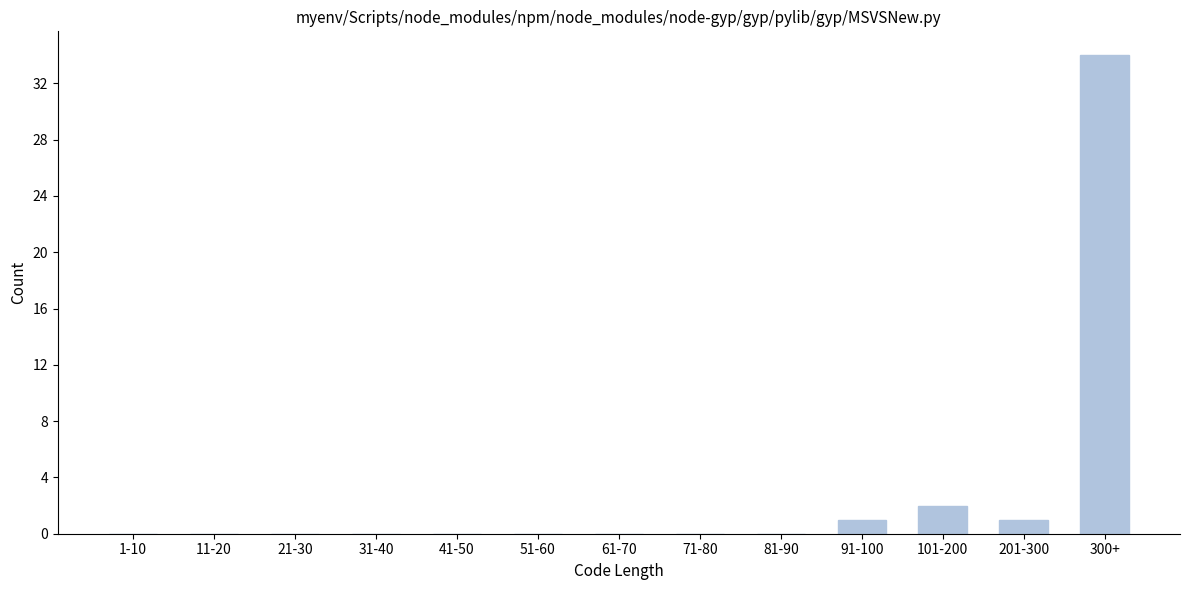

Reading left to right, list all the values displayed in this chart.

1-10=0	11-20=0	21-30=0	31-40=0	41-50=0	51-60=0	61-70=0	71-80=0	81-90=0	91-100=1	101-200=2	201-300=1	300+=34